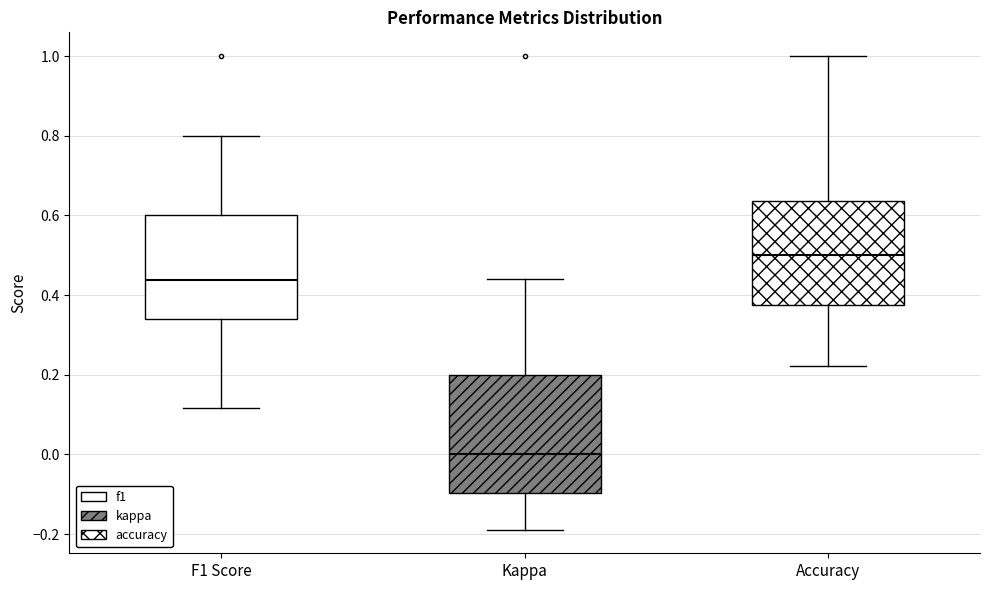

Which box's median line is the highest?

Accuracy